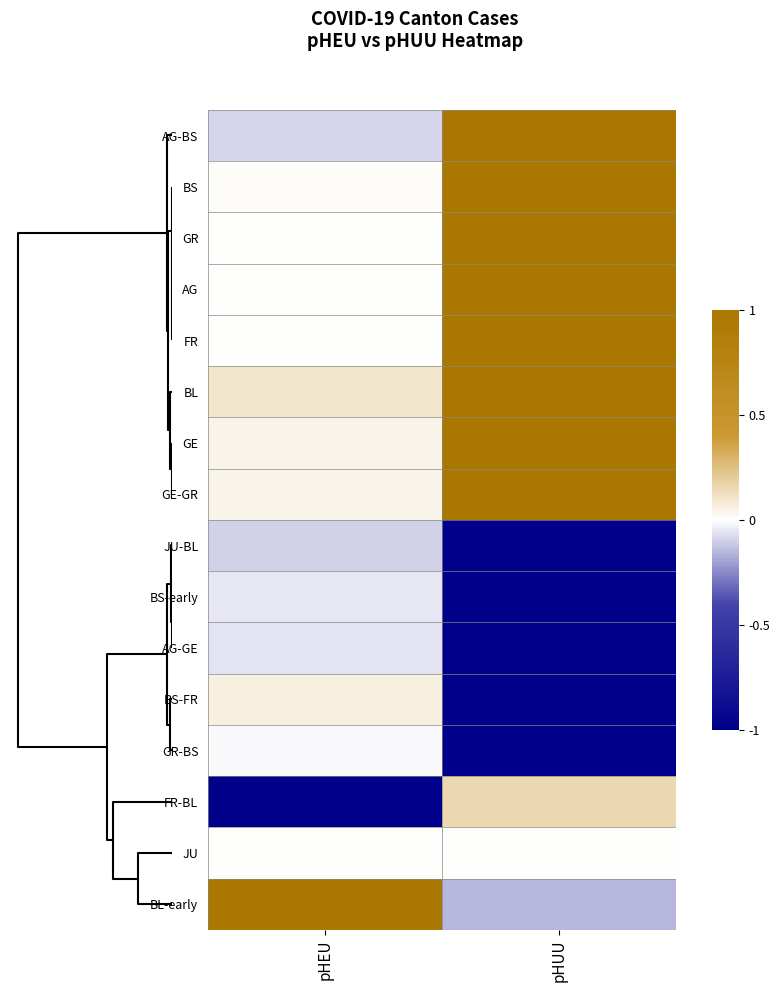

How many categories are shown in the chart?

2